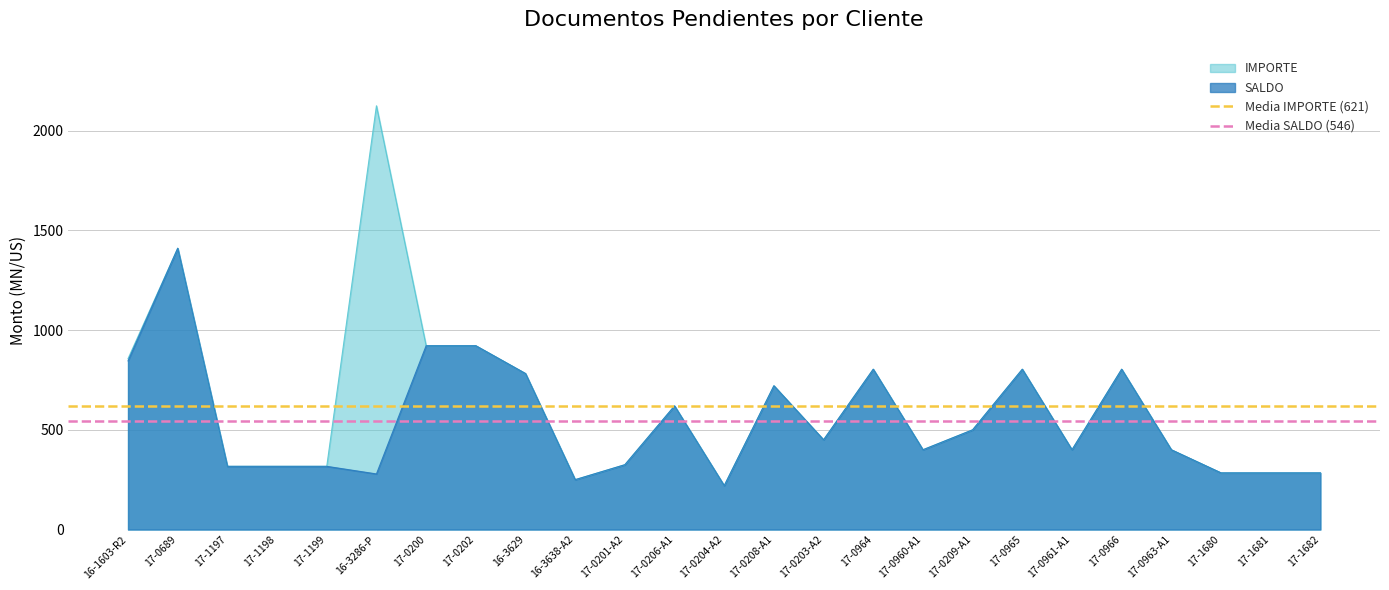

The Media IMPORTE (621) series shows 620.8 at 17-0689. True or false?

True